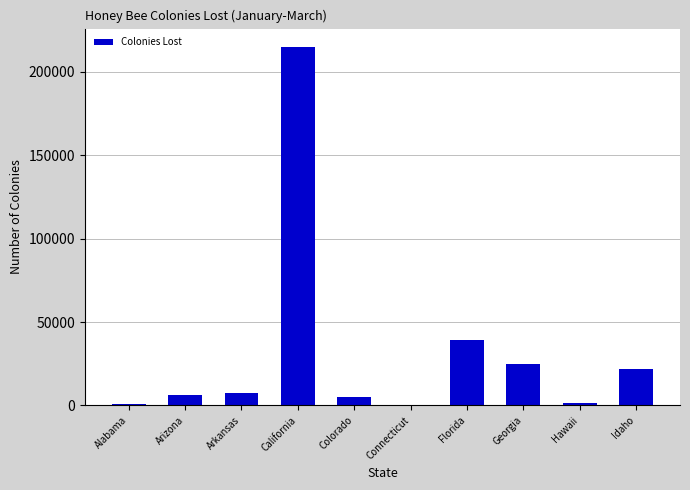

Where is the data nearest to the value 107570?

Florida